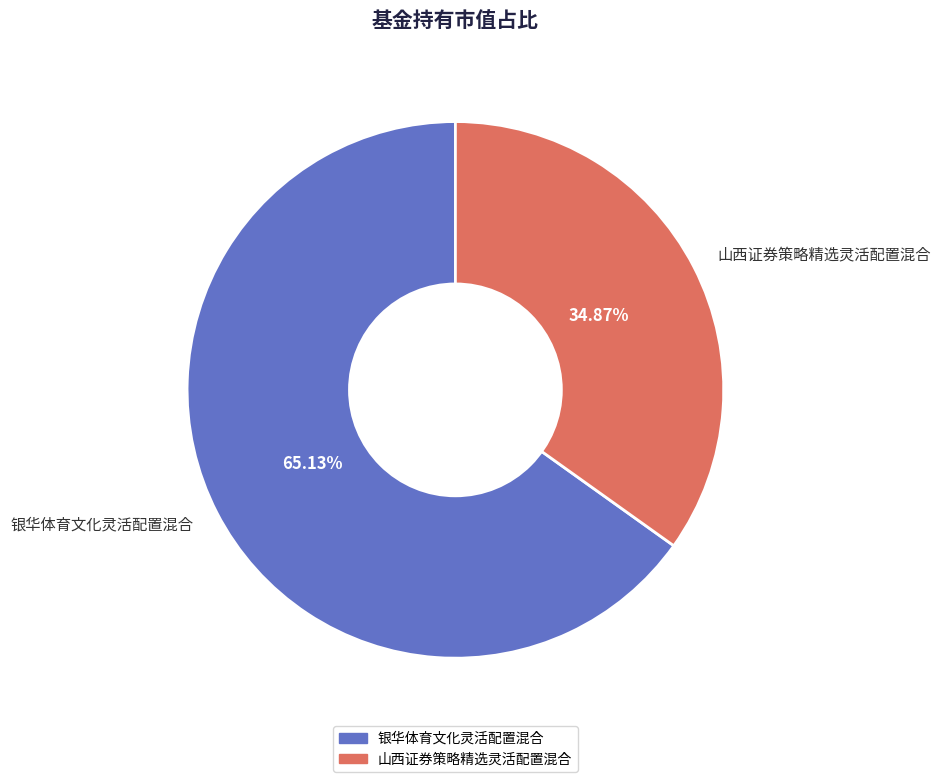

Is there a majority slice in this chart?

Yes